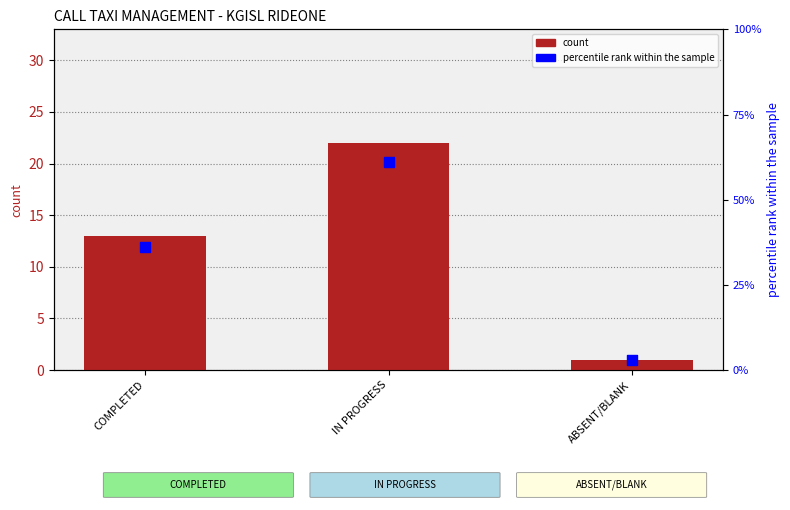

Which series has the largest total across all categories?

percentile rank within the sample